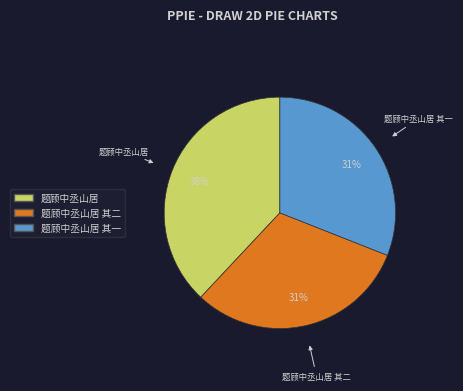

Is there any slice that represents more than half of the pie?

No